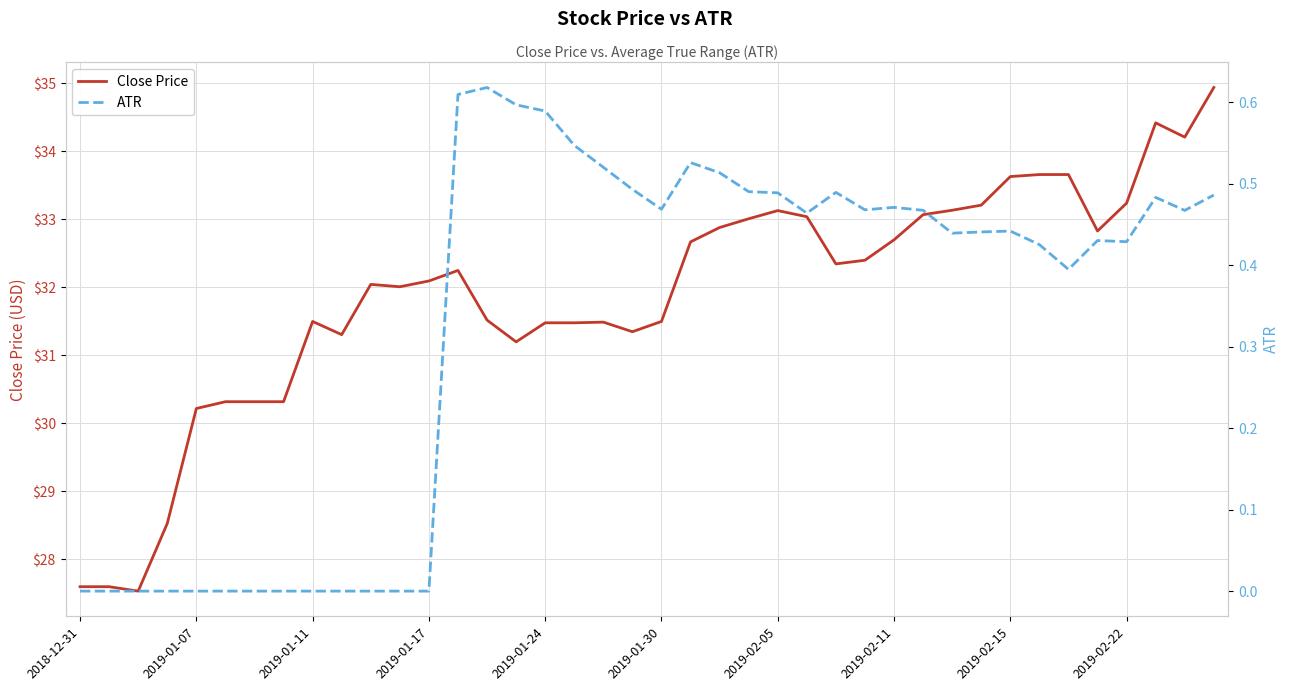

Is it true that Close Price equals 16.8 at 2019-01-11?

False